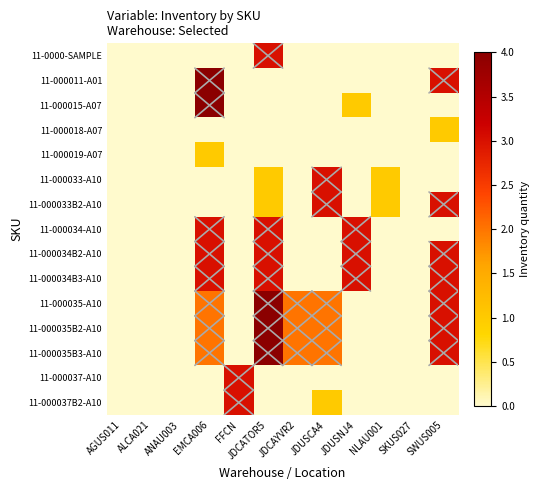

What is the total value across all series at JDUSCA4?

13